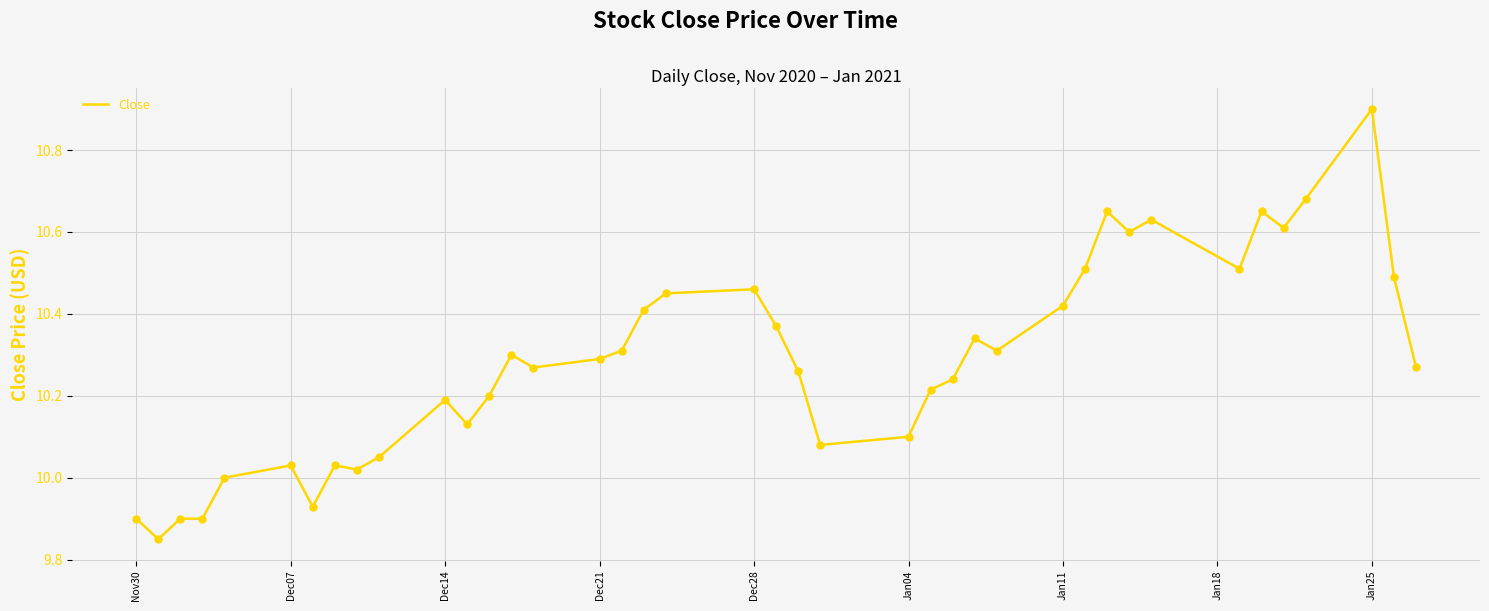

What is the difference between the maximum and minimum values?

1.0